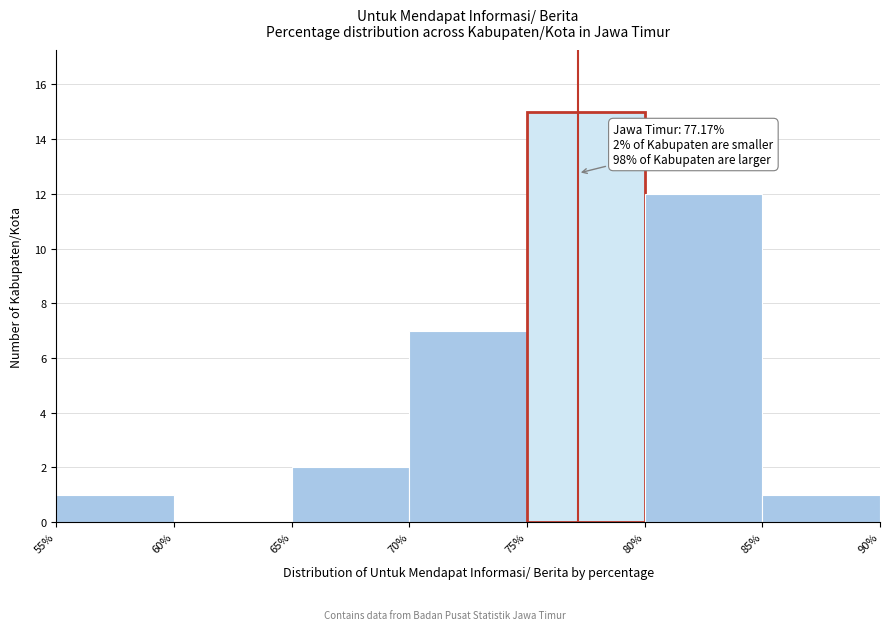

Which range on the x-axis has the tallest bar?

75% to 80%